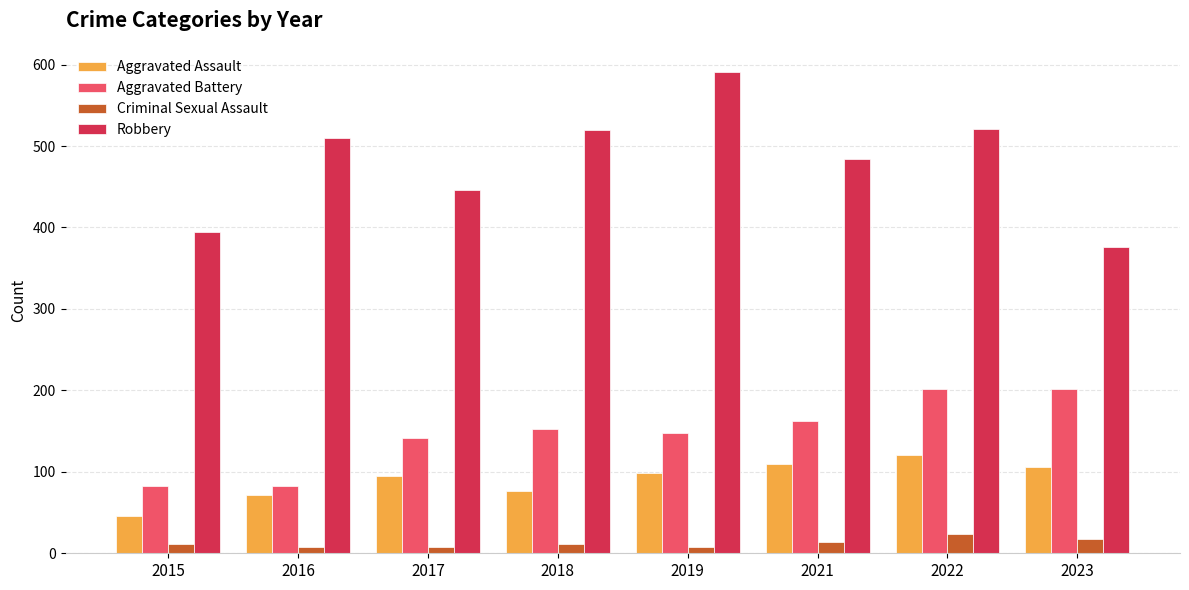

The value of Aggravated Assault at 2021 is 110. True or false?

True